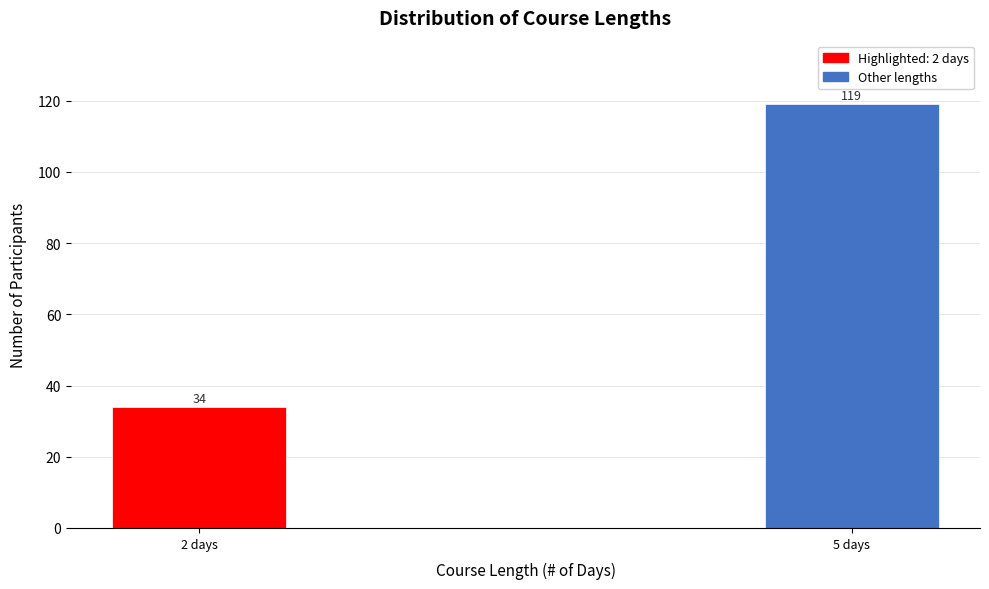

Reading left to right, list all the values displayed in this chart.

2 days=34	5 days=119